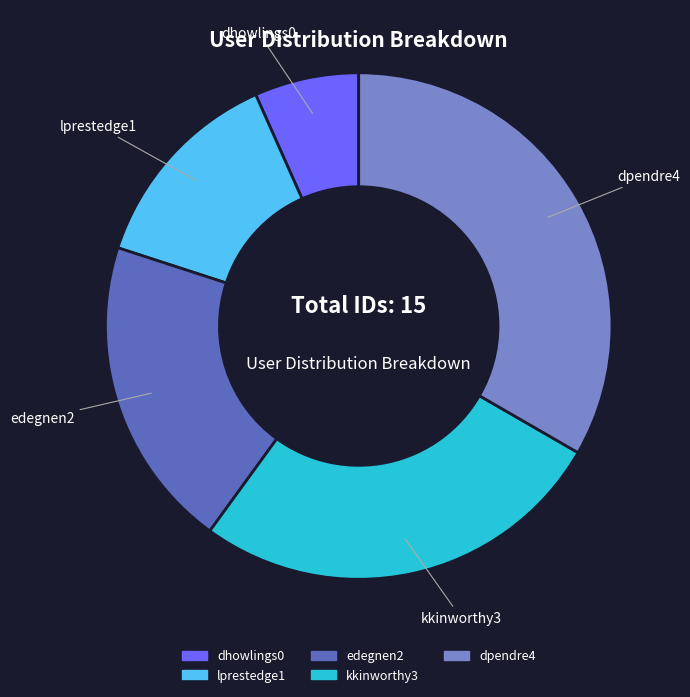

Is kkinworthy3 the majority of the pie?

No